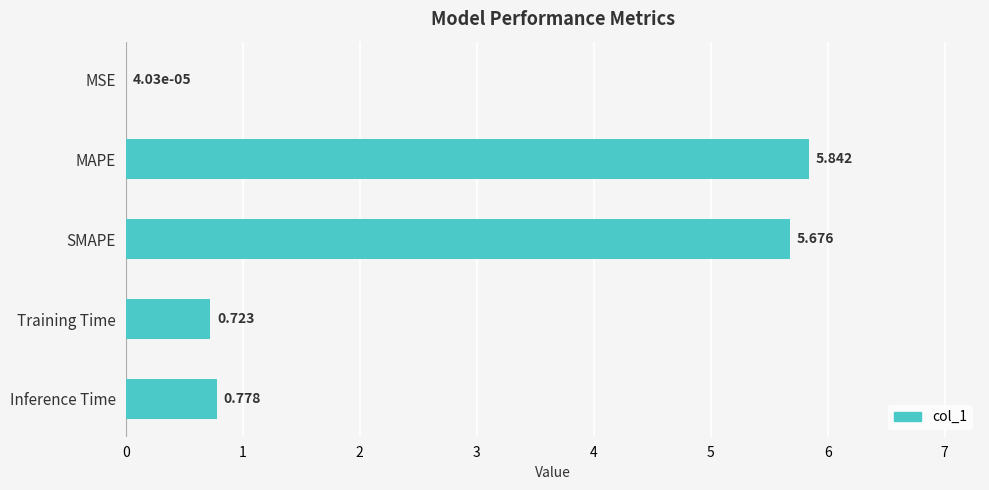

Which category has the highest value across all series?

MAPE